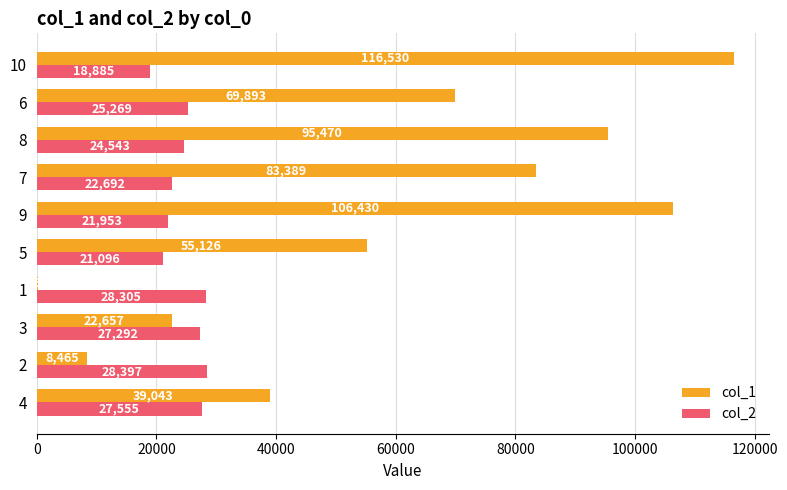

Is it true that col_2 equals 21953 at 9?

True